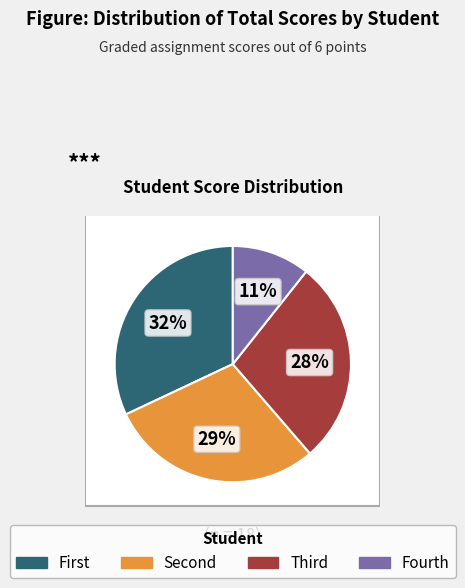

To the nearest percent, what is the average slice percentage?

25%